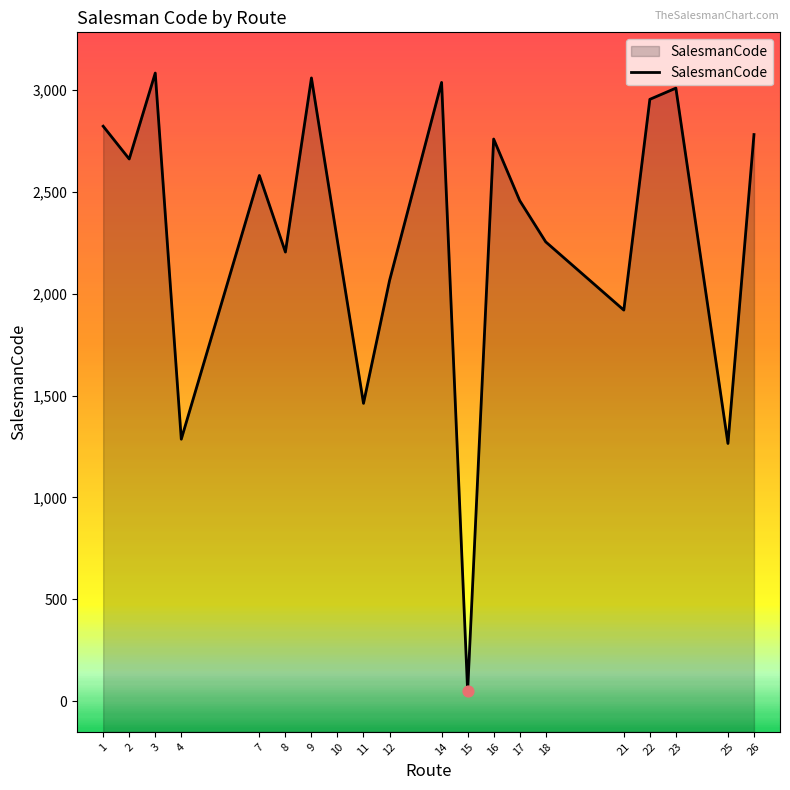

What is the ratio of the value at 16 to the value at 11?

1.9